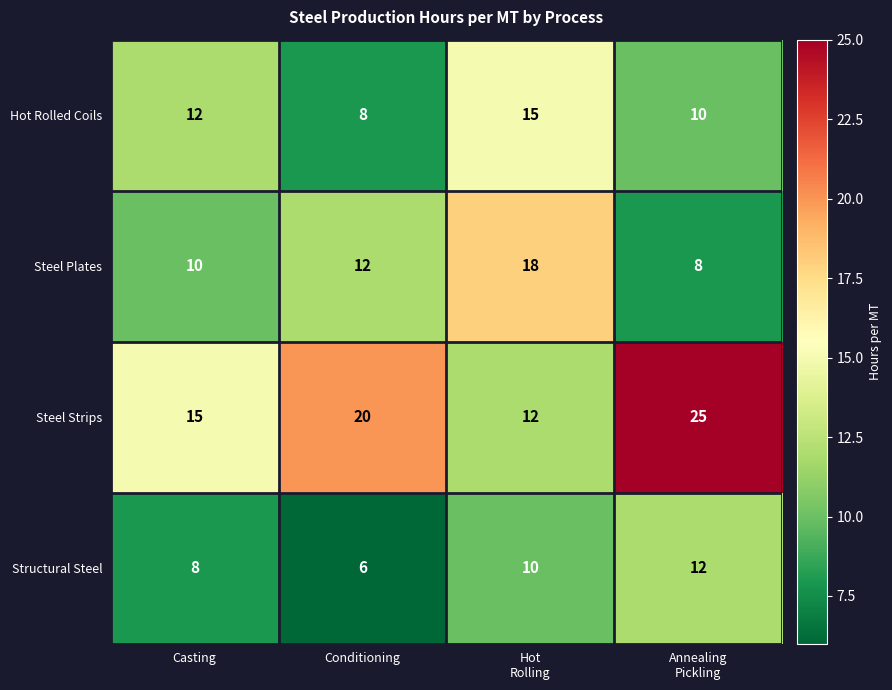

Rank the series at Casting from highest to lowest value.

Steel Strips, Hot Rolled Coils, Steel Plates, Structural Steel